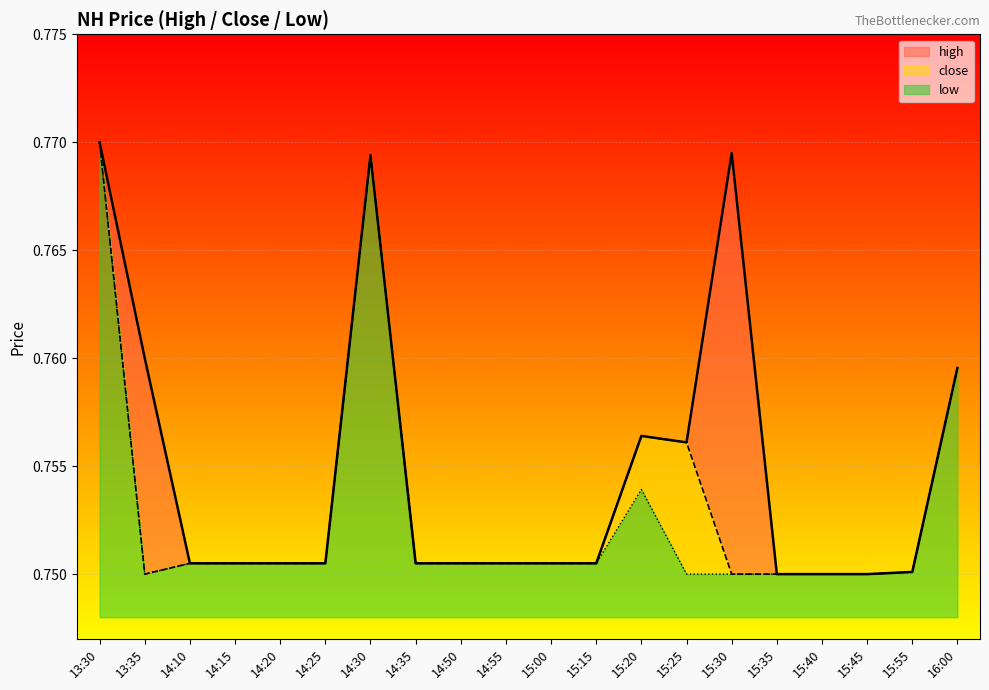

At how many categories does at least one series exceed 0?

20